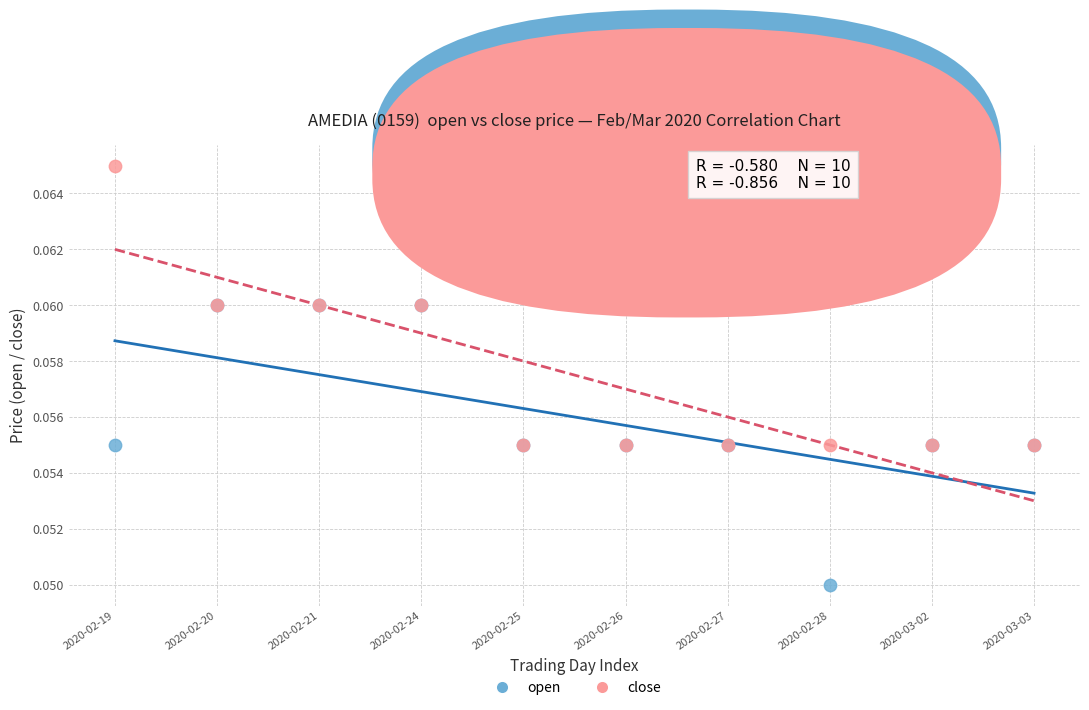

What are all the series names shown in the legend?

open, close